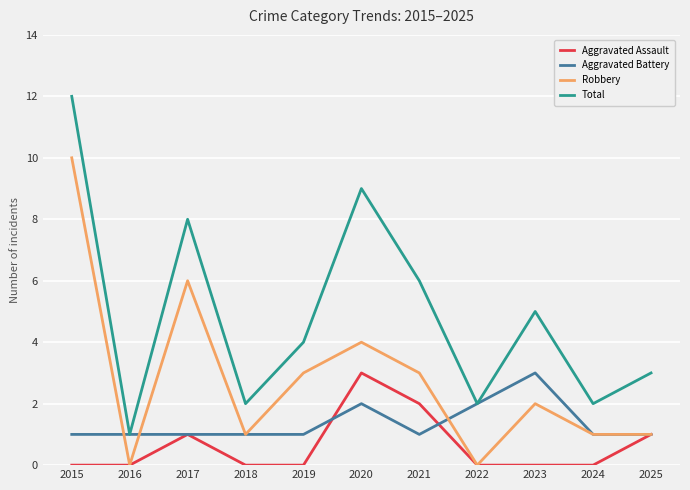

At 2015, list the series in order from smallest to largest.

Aggravated Assault, Aggravated Battery, Robbery, Total